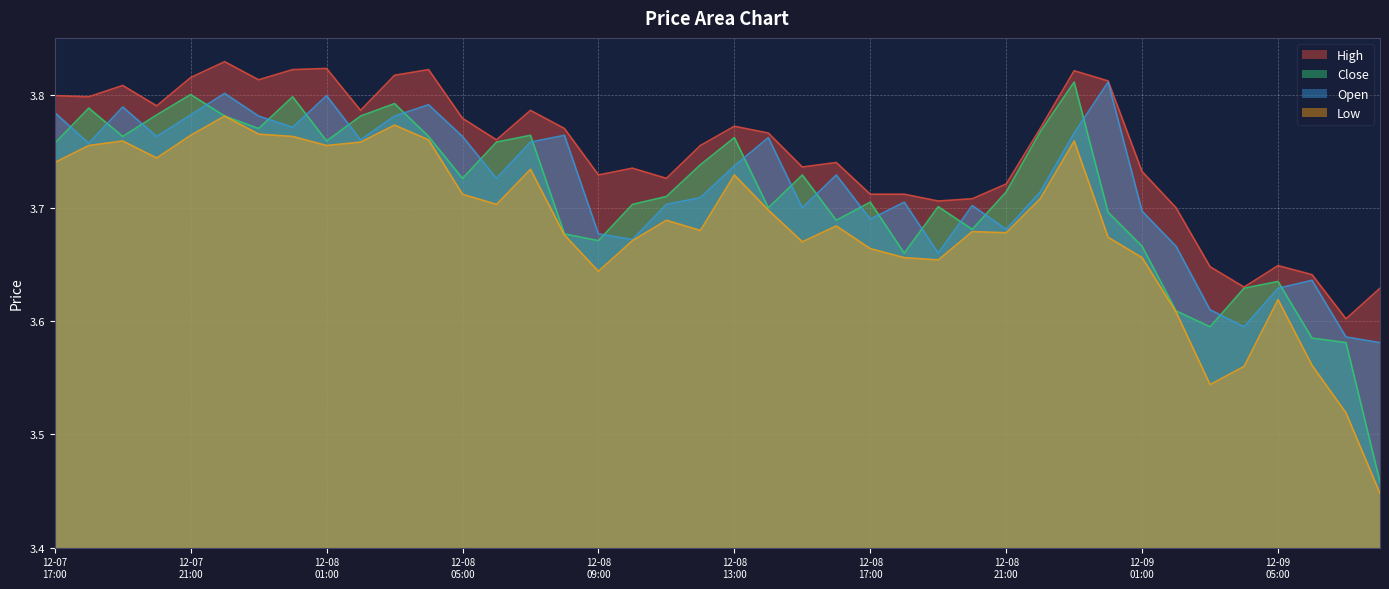

What is the greatest value displayed?

3.8